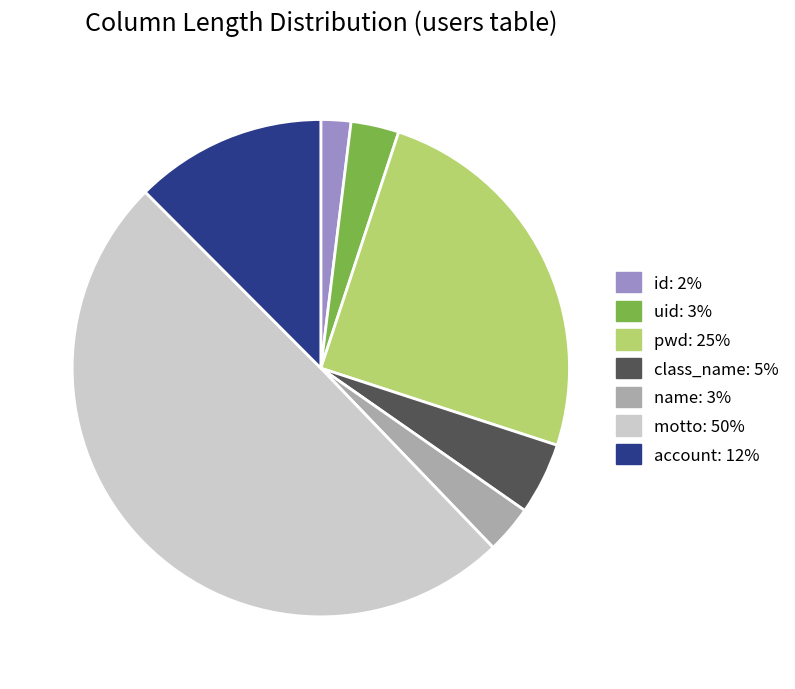

Between pwd and uid, which is larger?

pwd